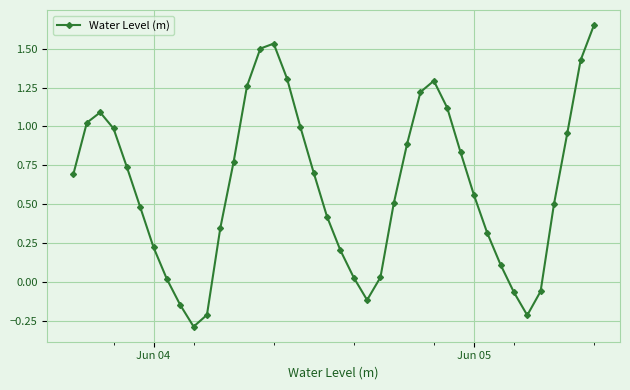

What is the value of the 3rd point from the left?

1.1